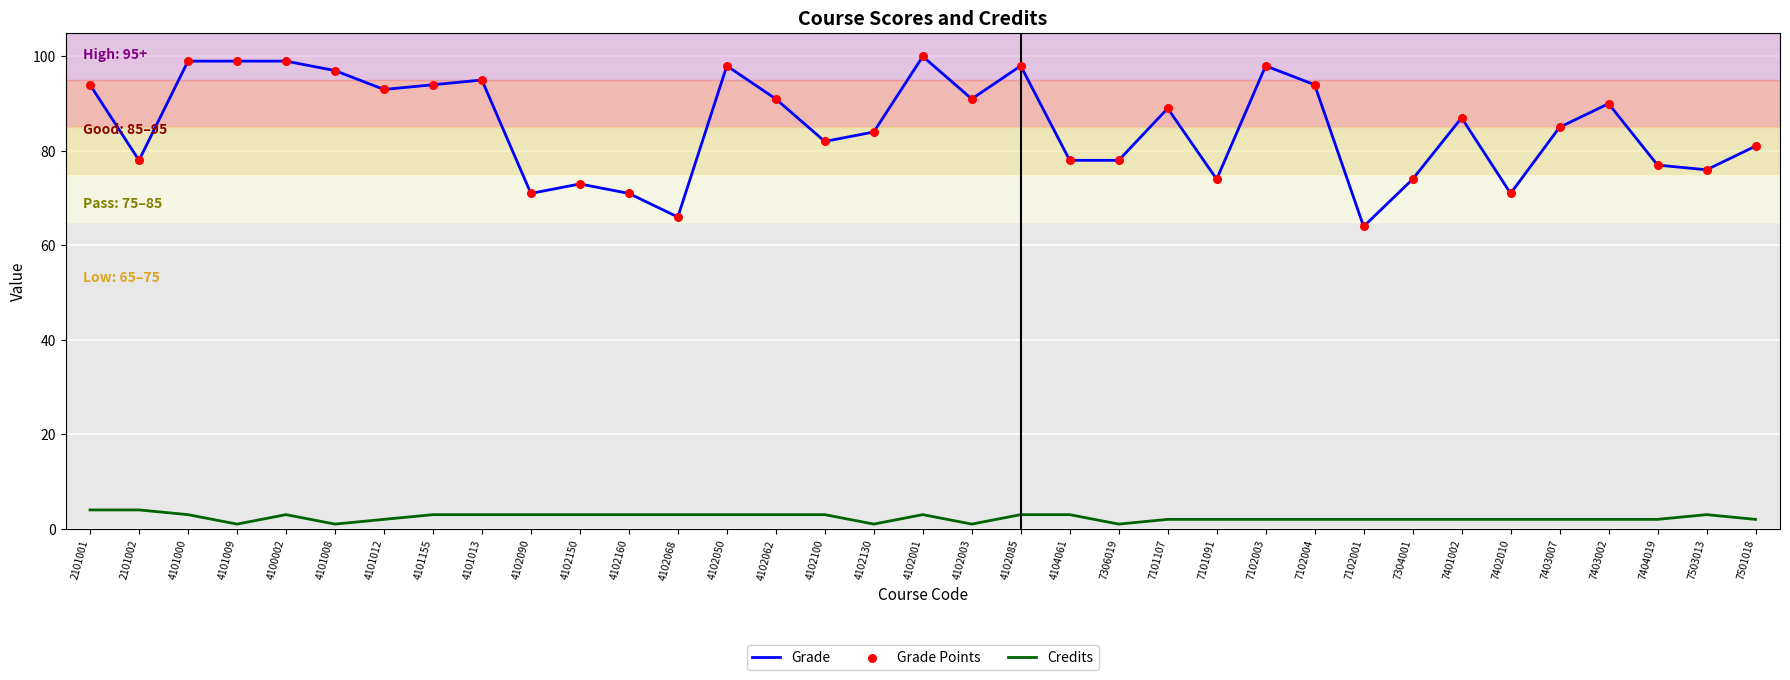

Which series has the largest range (max minus min)?

Grade